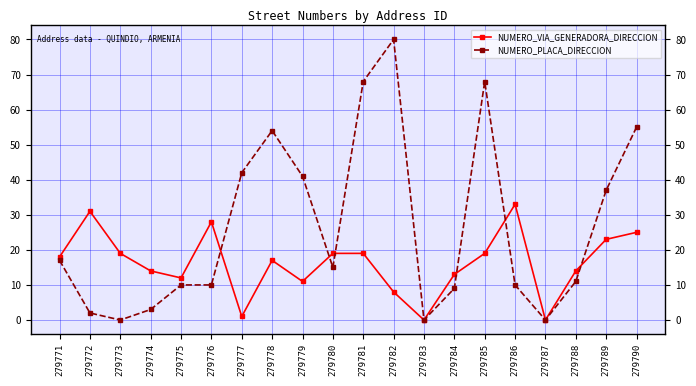

True or false: NUMERO_PLACA_DIRECCION and NUMERO_VIA_GENERADORA_DIRECCION intersect in this chart.

True